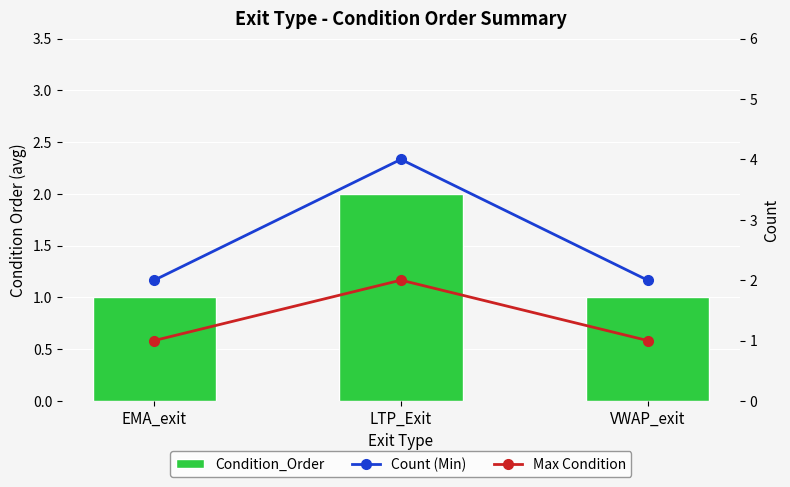

Is the value of Count (Min) at LTP_Exit greater than the value of Max Condition at VWAP_exit?

Yes